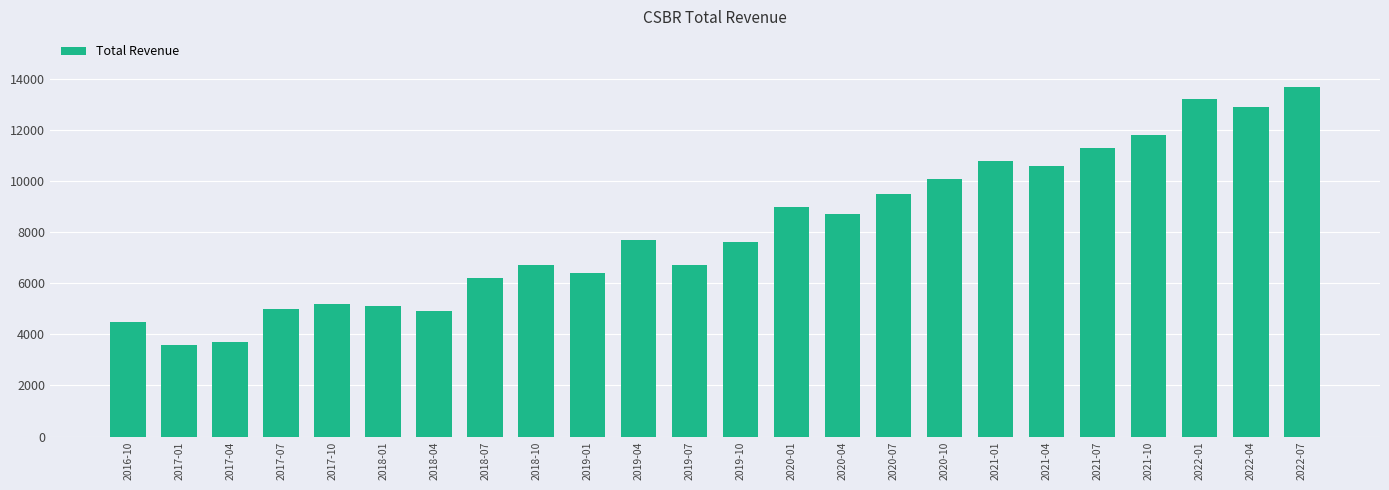

What is the value of the 14th bar from the left?

9000